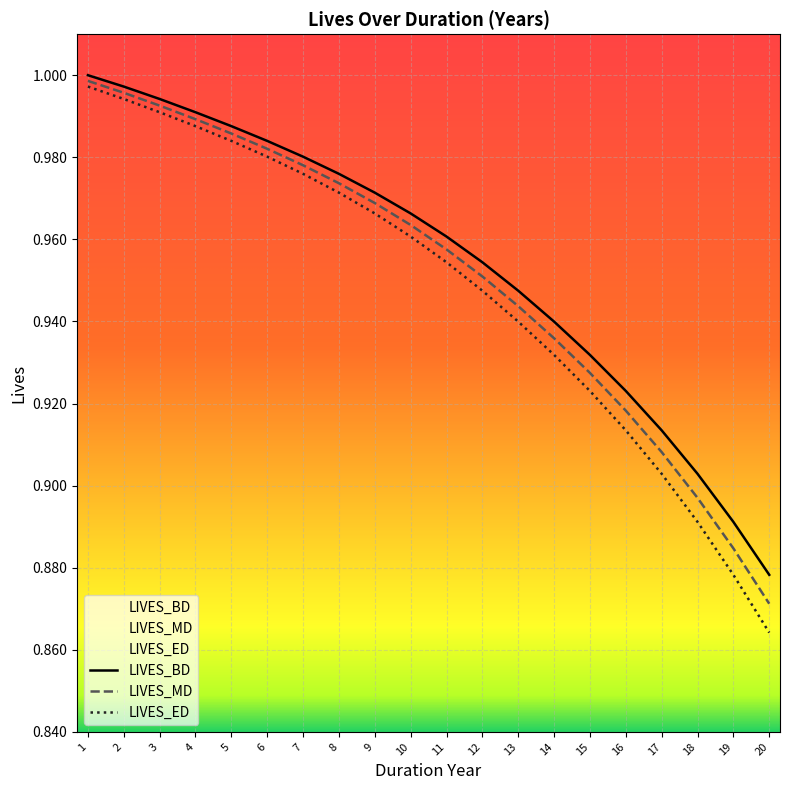

Which series changed the most between 1 and 8?

LIVES_ED